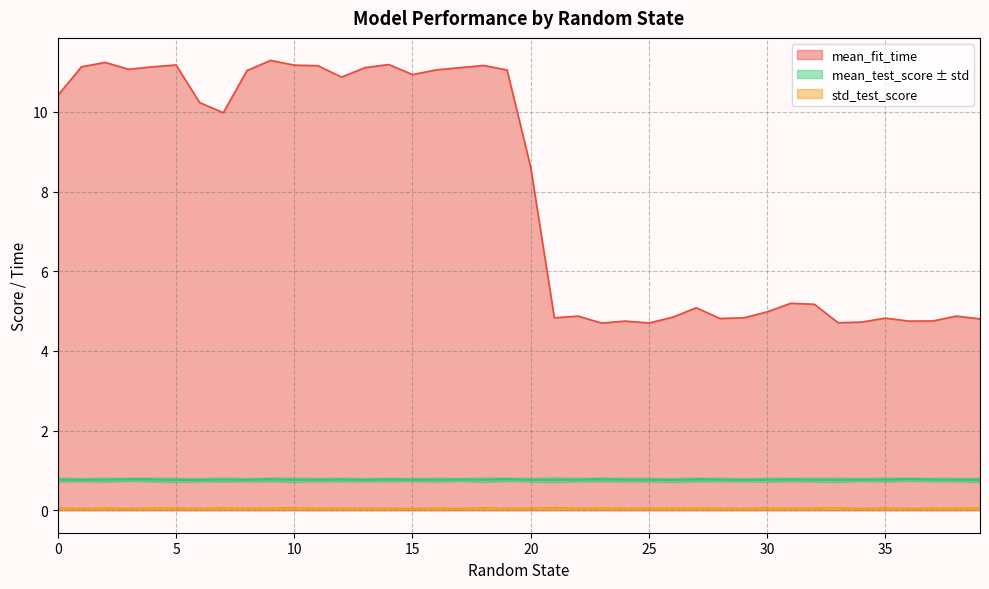

How many lines are shown in the chart?

3